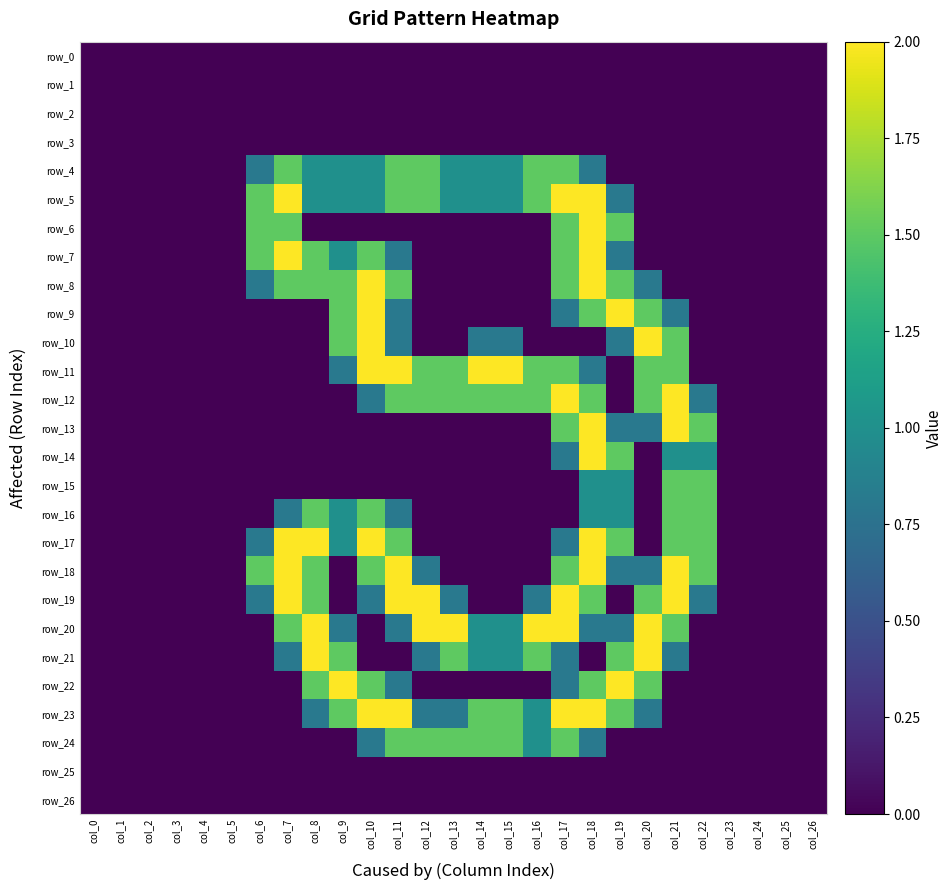

Reading left to right, transcribe all the data shown in this chart.

row_0: 0.0	0.0	0.0	0.0	0.0	0.0	0.0	0.0	0.0	0.0	0.0	0.0	0.0	0.0	0.0	0.0	0.0	0.0	0.0	0.0	0.0	0.0	0.0	0.0	0.0	0.0	0.0
row_1: 0.0	0.0	0.0	0.0	0.0	0.0	0.0	0.0	0.0	0.0	0.0	0.0	0.0	0.0	0.0	0.0	0.0	0.0	0.0	0.0	0.0	0.0	0.0	0.0	0.0	0.0	0.0
row_2: 0.0	0.0	0.0	0.0	0.0	0.0	0.0	0.0	0.0	0.0	0.0	0.0	0.0	0.0	0.0	0.0	0.0	0.0	0.0	0.0	0.0	0.0	0.0	0.0	0.0	0.0	0.0
row_3: 0.0	0.0	0.0	0.0	0.0	0.0	0.0	0.0	0.0	0.0	0.0	0.0	0.0	0.0	0.0	0.0	0.0	0.0	0.0	0.0	0.0	0.0	0.0	0.0	0.0	0.0	0.0
row_4: 0.0	0.0	0.0	0.0	0.0	0.0	0.8	1.5	1.0	1.0	1.0	1.5	1.5	1.0	1.0	1.0	1.5	1.5	0.8	0.0	0.0	0.0	0.0	0.0	0.0	0.0	0.0
row_5: 0.0	0.0	0.0	0.0	0.0	0.0	1.5	2.0	1.0	1.0	1.0	1.5	1.5	1.0	1.0	1.0	1.5	2.0	2.0	0.8	0.0	0.0	0.0	0.0	0.0	0.0	0.0
row_6: 0.0	0.0	0.0	0.0	0.0	0.0	1.5	1.5	0.0	0.0	0.0	0.0	0.0	0.0	0.0	0.0	0.0	1.5	2.0	1.5	0.0	0.0	0.0	0.0	0.0	0.0	0.0
row_7: 0.0	0.0	0.0	0.0	0.0	0.0	1.5	2.0	1.5	1.0	1.5	0.8	0.0	0.0	0.0	0.0	0.0	1.5	2.0	0.8	0.0	0.0	0.0	0.0	0.0	0.0	0.0
row_8: 0.0	0.0	0.0	0.0	0.0	0.0	0.8	1.5	1.5	1.5	2.0	1.5	0.0	0.0	0.0	0.0	0.0	1.5	2.0	1.5	0.8	0.0	0.0	0.0	0.0	0.0	0.0
row_9: 0.0	0.0	0.0	0.0	0.0	0.0	0.0	0.0	0.0	1.5	2.0	0.8	0.0	0.0	0.0	0.0	0.0	0.8	1.5	2.0	1.5	0.8	0.0	0.0	0.0	0.0	0.0
row_10: 0.0	0.0	0.0	0.0	0.0	0.0	0.0	0.0	0.0	1.5	2.0	0.8	0.0	0.0	0.8	0.8	0.0	0.0	0.0	0.8	2.0	1.5	0.0	0.0	0.0	0.0	0.0
row_11: 0.0	0.0	0.0	0.0	0.0	0.0	0.0	0.0	0.0	0.8	2.0	2.0	1.5	1.5	2.0	2.0	1.5	1.5	0.8	0.0	1.5	1.5	0.0	0.0	0.0	0.0	0.0
row_12: 0.0	0.0	0.0	0.0	0.0	0.0	0.0	0.0	0.0	0.0	0.8	1.5	1.5	1.5	1.5	1.5	1.5	2.0	1.5	0.0	1.5	2.0	0.8	0.0	0.0	0.0	0.0
row_13: 0.0	0.0	0.0	0.0	0.0	0.0	0.0	0.0	0.0	0.0	0.0	0.0	0.0	0.0	0.0	0.0	0.0	1.5	2.0	0.8	0.8	2.0	1.5	0.0	0.0	0.0	0.0
row_14: 0.0	0.0	0.0	0.0	0.0	0.0	0.0	0.0	0.0	0.0	0.0	0.0	0.0	0.0	0.0	0.0	0.0	0.8	2.0	1.5	0.0	1.0	1.0	0.0	0.0	0.0	0.0
row_15: 0.0	0.0	0.0	0.0	0.0	0.0	0.0	0.0	0.0	0.0	0.0	0.0	0.0	0.0	0.0	0.0	0.0	0.0	1.0	1.0	0.0	1.5	1.5	0.0	0.0	0.0	0.0
row_16: 0.0	0.0	0.0	0.0	0.0	0.0	0.0	0.8	1.5	1.0	1.5	0.8	0.0	0.0	0.0	0.0	0.0	0.0	1.0	1.0	0.0	1.5	1.5	0.0	0.0	0.0	0.0
row_17: 0.0	0.0	0.0	0.0	0.0	0.0	0.8	2.0	2.0	1.0	2.0	1.5	0.0	0.0	0.0	0.0	0.0	0.8	2.0	1.5	0.0	1.5	1.5	0.0	0.0	0.0	0.0
row_18: 0.0	0.0	0.0	0.0	0.0	0.0	1.5	2.0	1.5	0.0	1.5	2.0	0.8	0.0	0.0	0.0	0.0	1.5	2.0	0.8	0.8	2.0	1.5	0.0	0.0	0.0	0.0
row_19: 0.0	0.0	0.0	0.0	0.0	0.0	0.8	2.0	1.5	0.0	0.8	2.0	2.0	0.8	0.0	0.0	0.8	2.0	1.5	0.0	1.5	2.0	0.8	0.0	0.0	0.0	0.0
row_20: 0.0	0.0	0.0	0.0	0.0	0.0	0.0	1.5	2.0	0.8	0.0	0.8	2.0	2.0	1.0	1.0	2.0	2.0	0.8	0.8	2.0	1.5	0.0	0.0	0.0	0.0	0.0
row_21: 0.0	0.0	0.0	0.0	0.0	0.0	0.0	0.8	2.0	1.5	0.0	0.0	0.8	1.5	1.0	1.0	1.5	0.8	0.0	1.5	2.0	0.8	0.0	0.0	0.0	0.0	0.0
row_22: 0.0	0.0	0.0	0.0	0.0	0.0	0.0	0.0	1.5	2.0	1.5	0.8	0.0	0.0	0.0	0.0	0.0	0.8	1.5	2.0	1.5	0.0	0.0	0.0	0.0	0.0	0.0
row_23: 0.0	0.0	0.0	0.0	0.0	0.0	0.0	0.0	0.8	1.5	2.0	2.0	0.8	0.8	1.5	1.5	1.0	2.0	2.0	1.5	0.8	0.0	0.0	0.0	0.0	0.0	0.0
row_24: 0.0	0.0	0.0	0.0	0.0	0.0	0.0	0.0	0.0	0.0	0.8	1.5	1.5	1.5	1.5	1.5	1.0	1.5	0.8	0.0	0.0	0.0	0.0	0.0	0.0	0.0	0.0
row_25: 0.0	0.0	0.0	0.0	0.0	0.0	0.0	0.0	0.0	0.0	0.0	0.0	0.0	0.0	0.0	0.0	0.0	0.0	0.0	0.0	0.0	0.0	0.0	0.0	0.0	0.0	0.0
row_26: 0.0	0.0	0.0	0.0	0.0	0.0	0.0	0.0	0.0	0.0	0.0	0.0	0.0	0.0	0.0	0.0	0.0	0.0	0.0	0.0	0.0	0.0	0.0	0.0	0.0	0.0	0.0